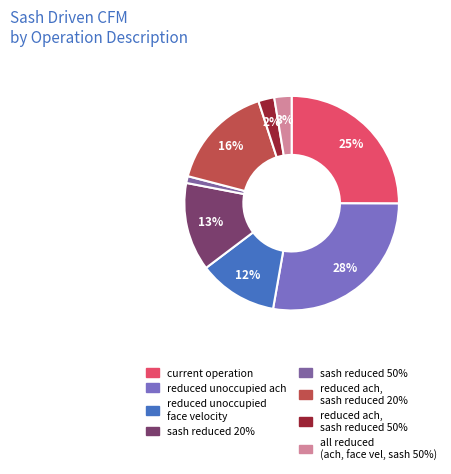

How many segments does this pie chart have?

8